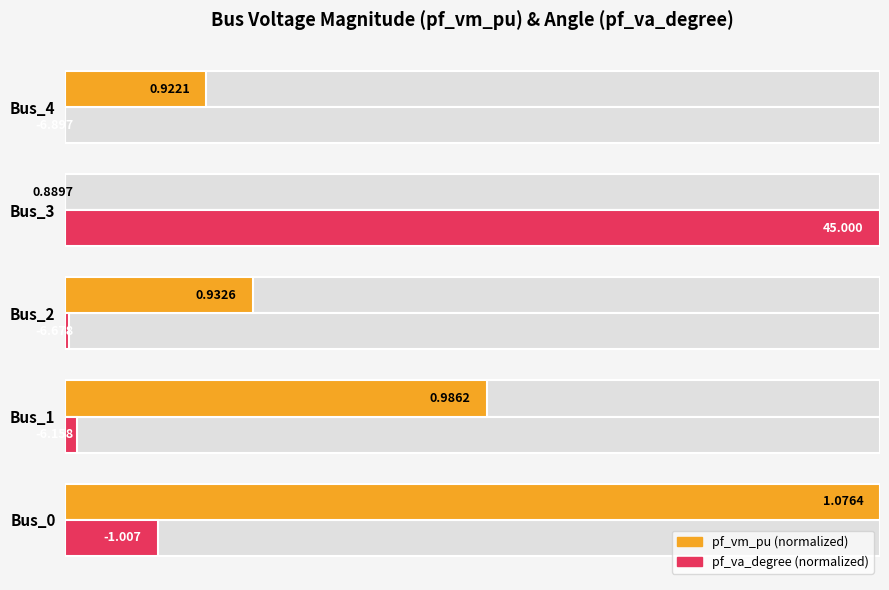

Reading right to left, extract all data points from this chart.

pf_vm_pu: 0.2	0.0	0.2	0.5	1.0
pf_va_degree: 0.0	1.0	0.0	0.0	0.1